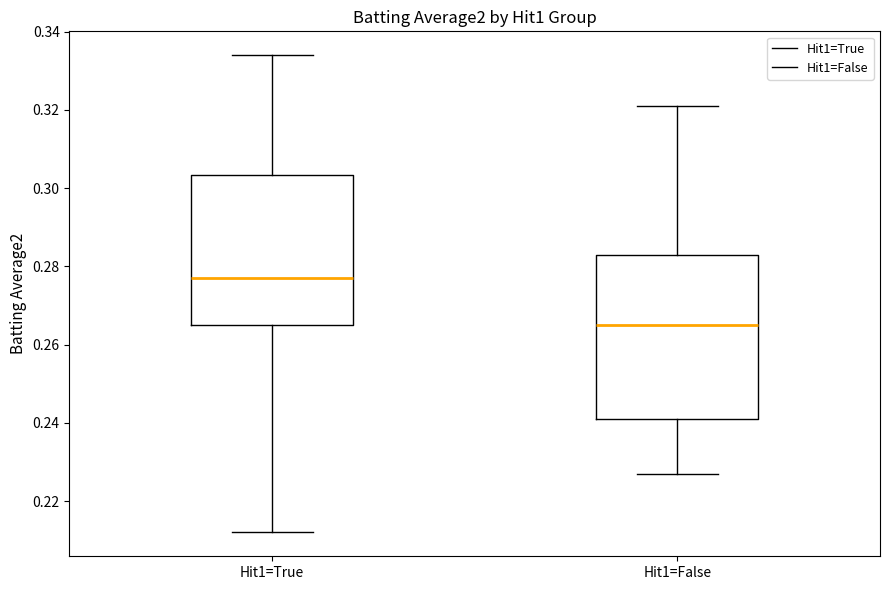

Comparing the boxes themselves (not the whiskers), which one is the tallest?

Hit1=False